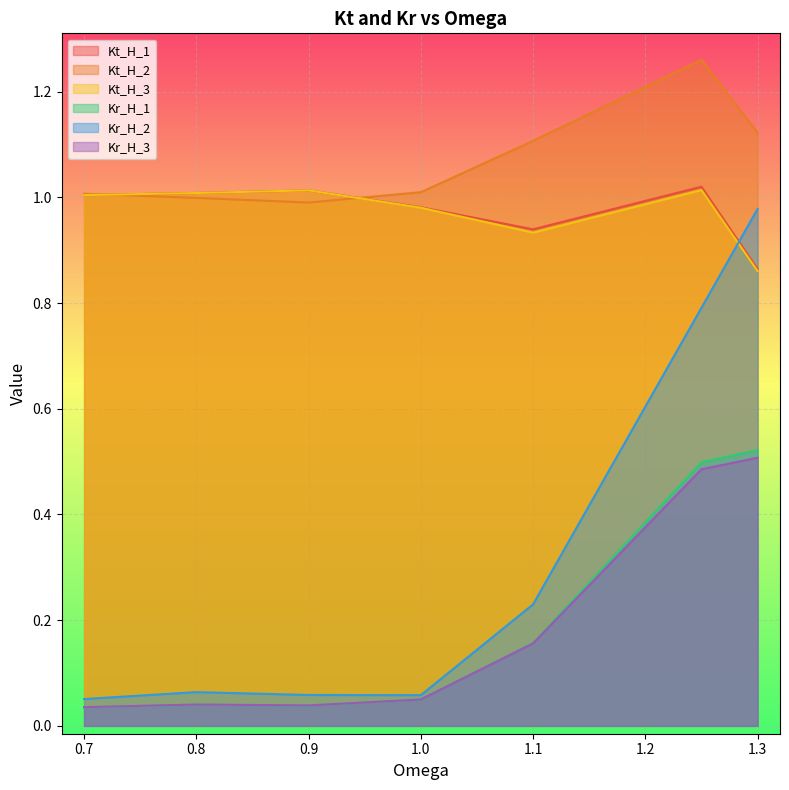

Rank the series at 0.7 from lowest to highest value.

Kr_H_1, Kr_H_3, Kr_H_2, Kt_H_1, Kt_H_3, Kt_H_2